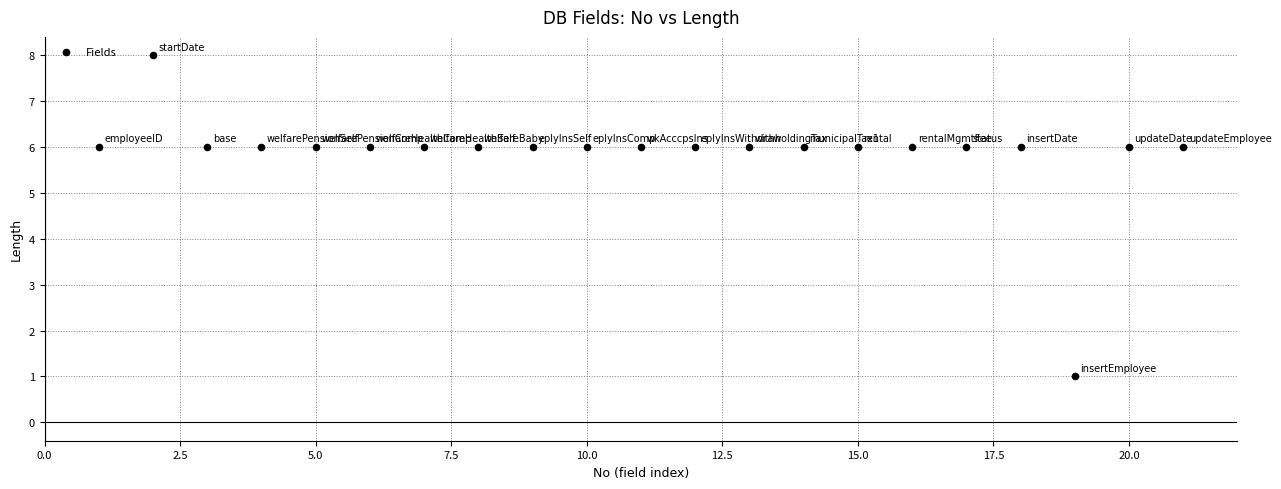

What is the range of Y values (max minus min)?

7